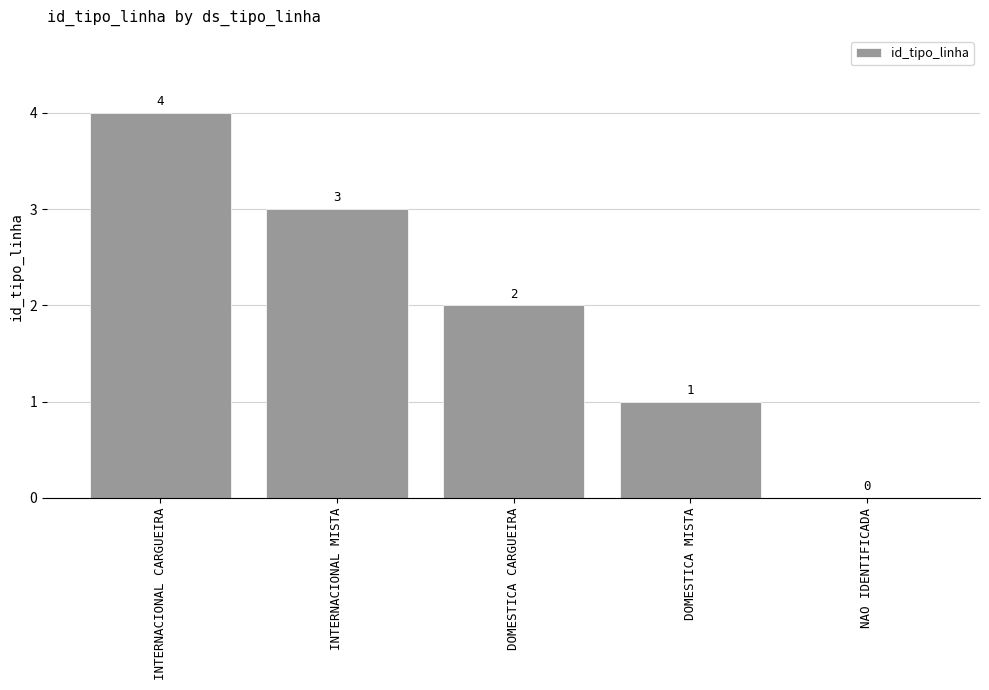

Where is the data nearest to the value 2?

DOMESTICA CARGUEIRA